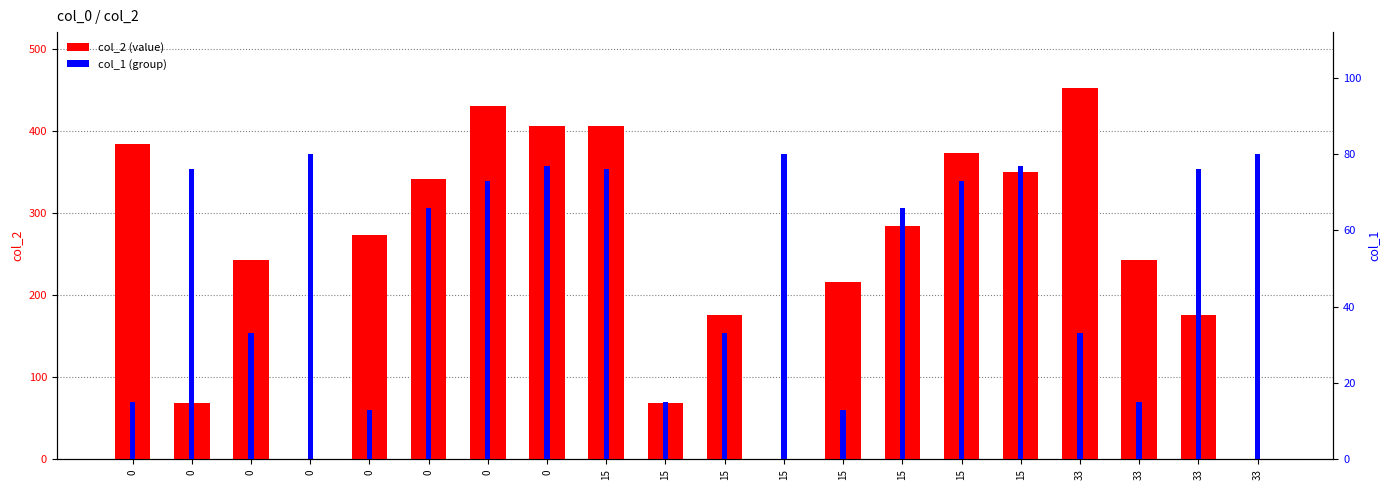

Between 0 and 33, which series saw the biggest shift?

col_2 (value)